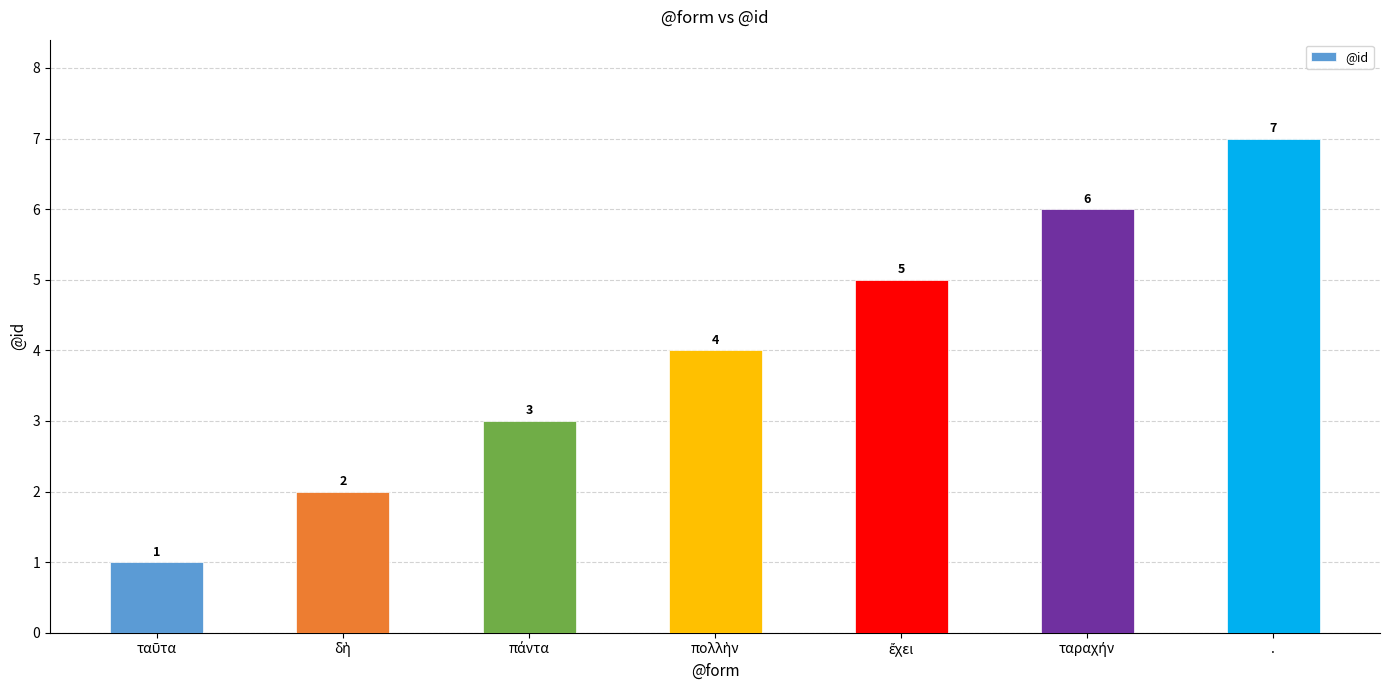

Count the values in the range 2 to 6.

5